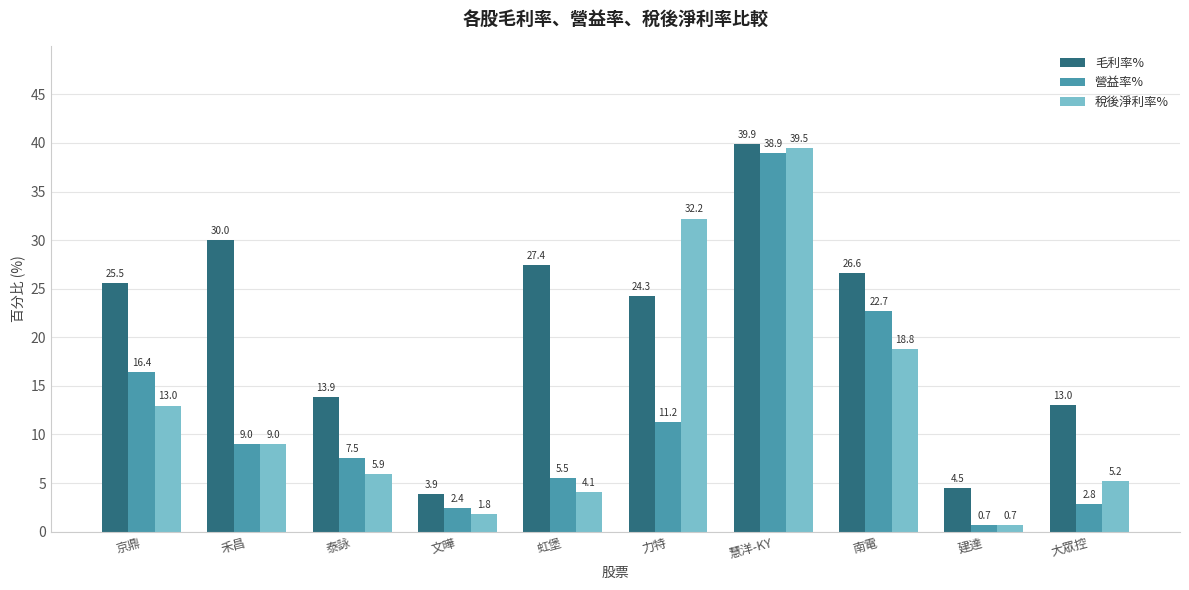

Is the value of 毛利率% at 南電 greater than the value of 營益率% at 建達?

Yes